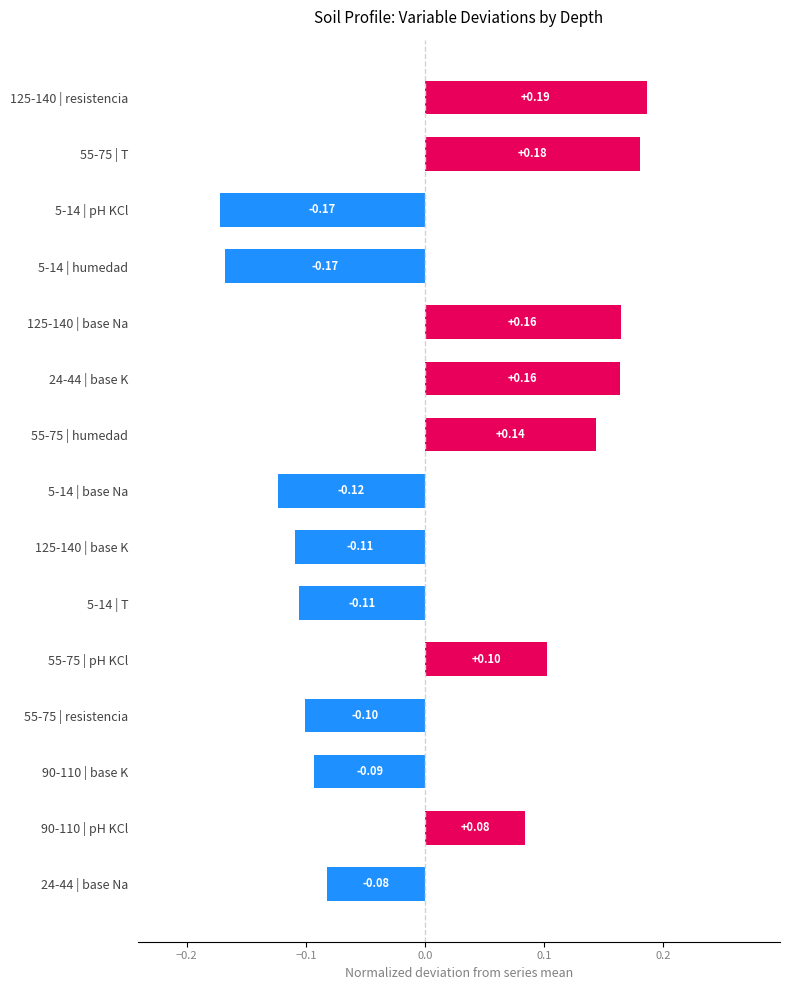

How many values are below zero?

8